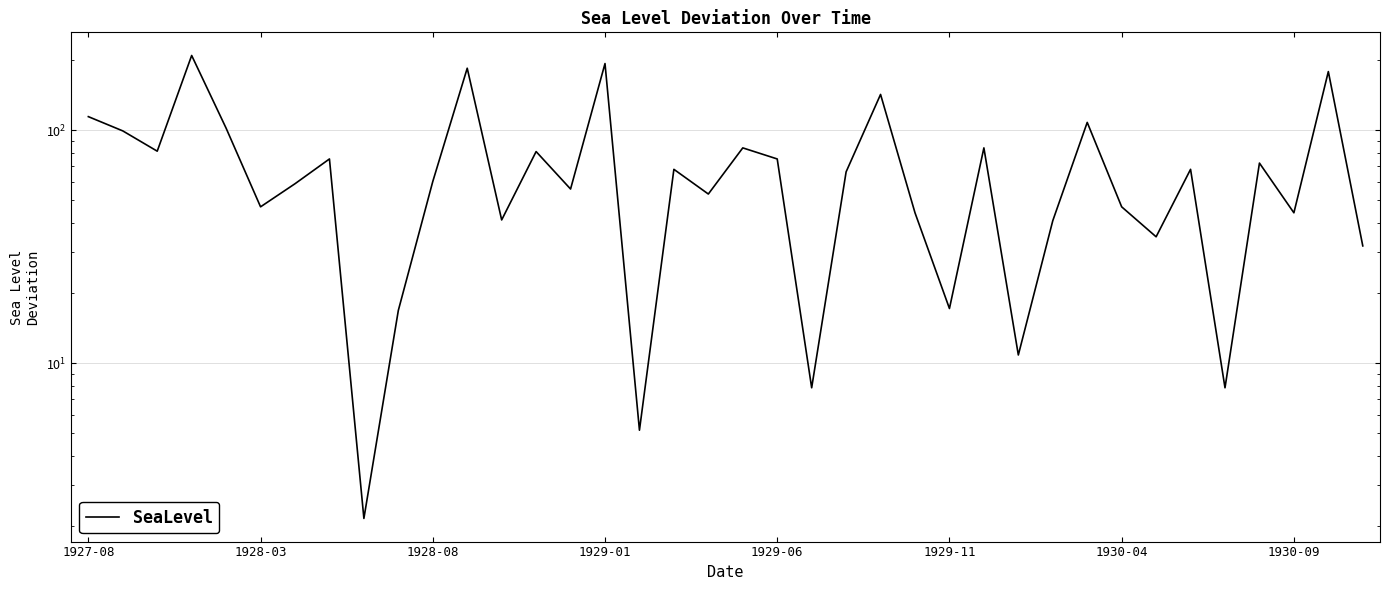

What is the ratio of the value at 11 to the value at 23?

1.3